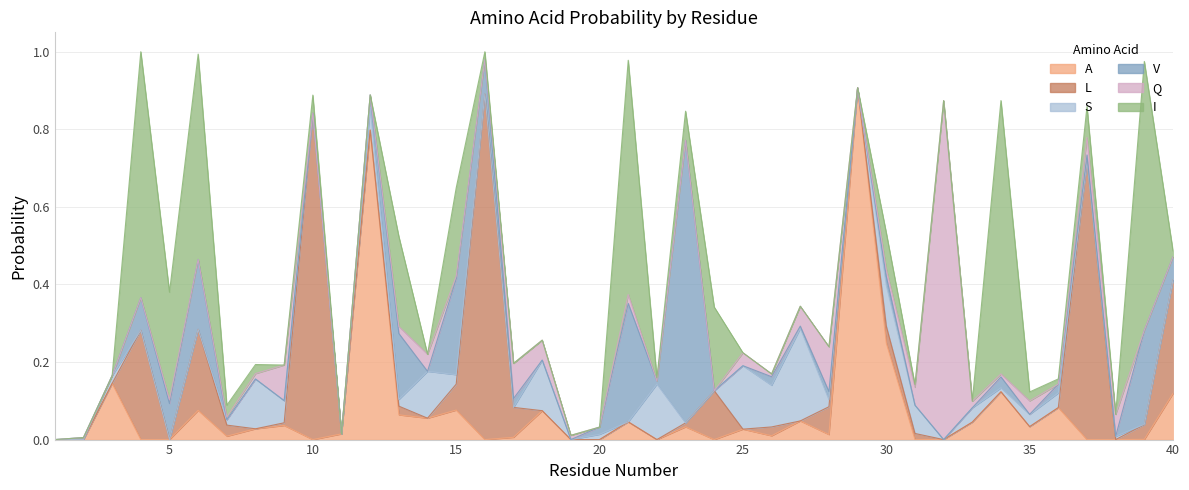

List the series in order of their peak value, lowest first.

S, I, V, Q, L, A